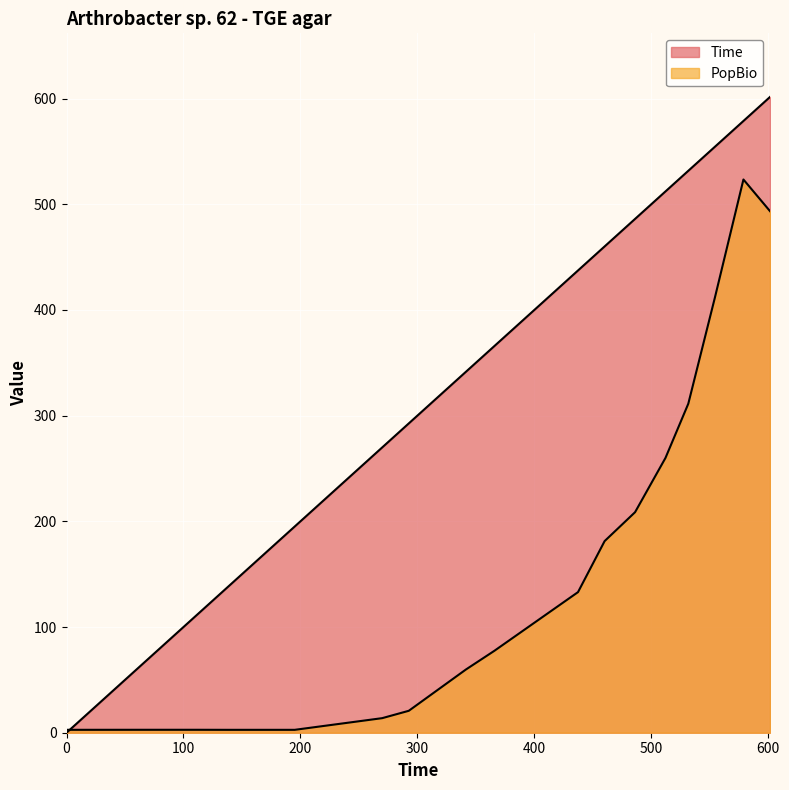

Count the number of categories in the chart.

18